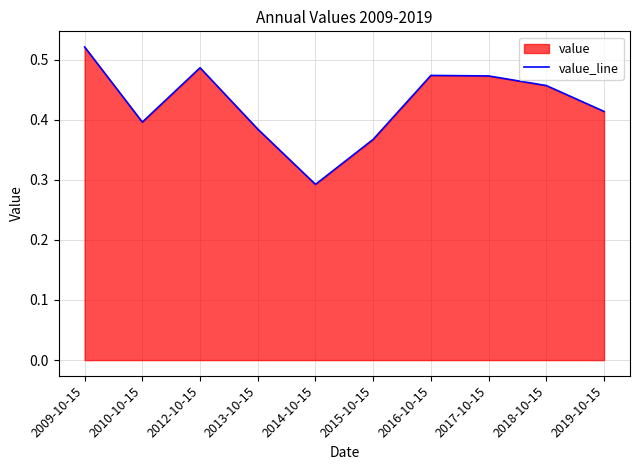

Which has a higher value, 2013-10-15 or 2015-10-15?

2013-10-15